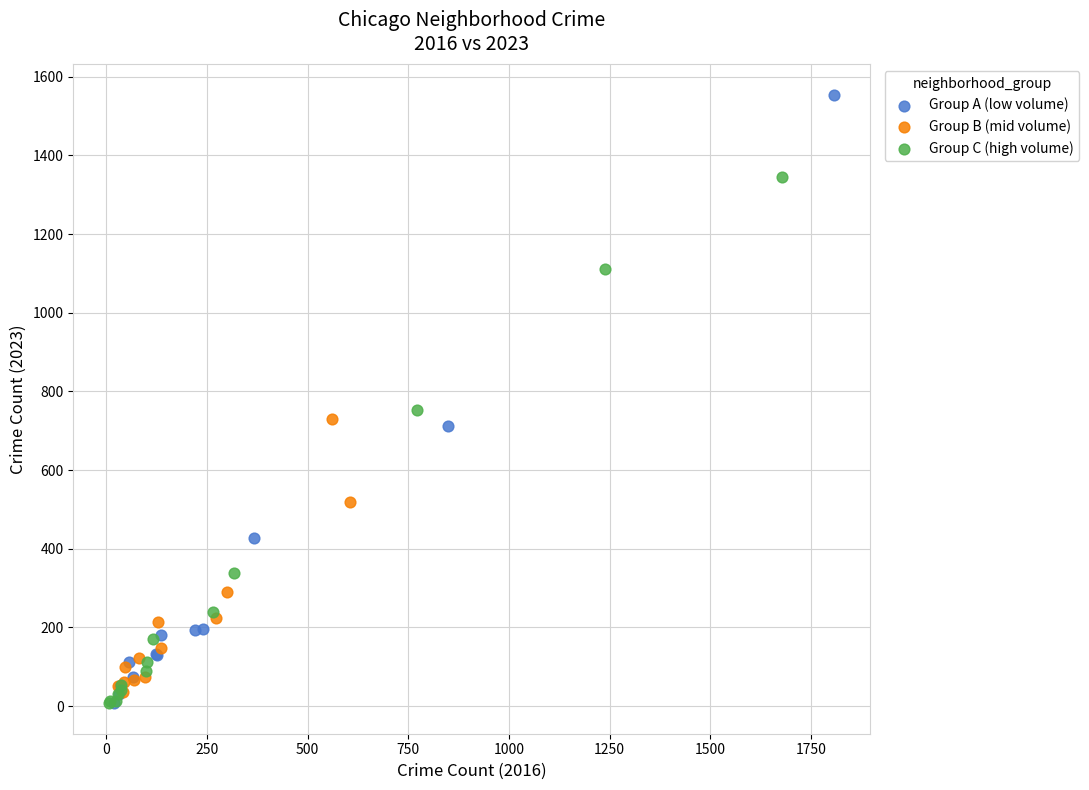

Which series contains the highest Y value?

Group A (low volume)